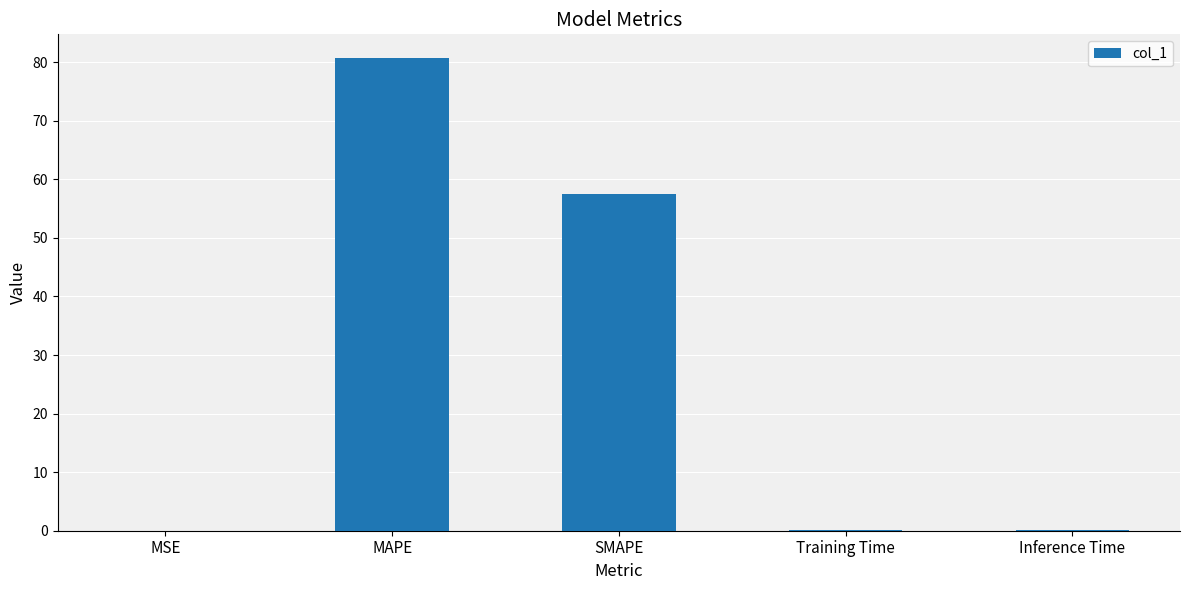

Between SMAPE and Training Time, which is larger?

SMAPE